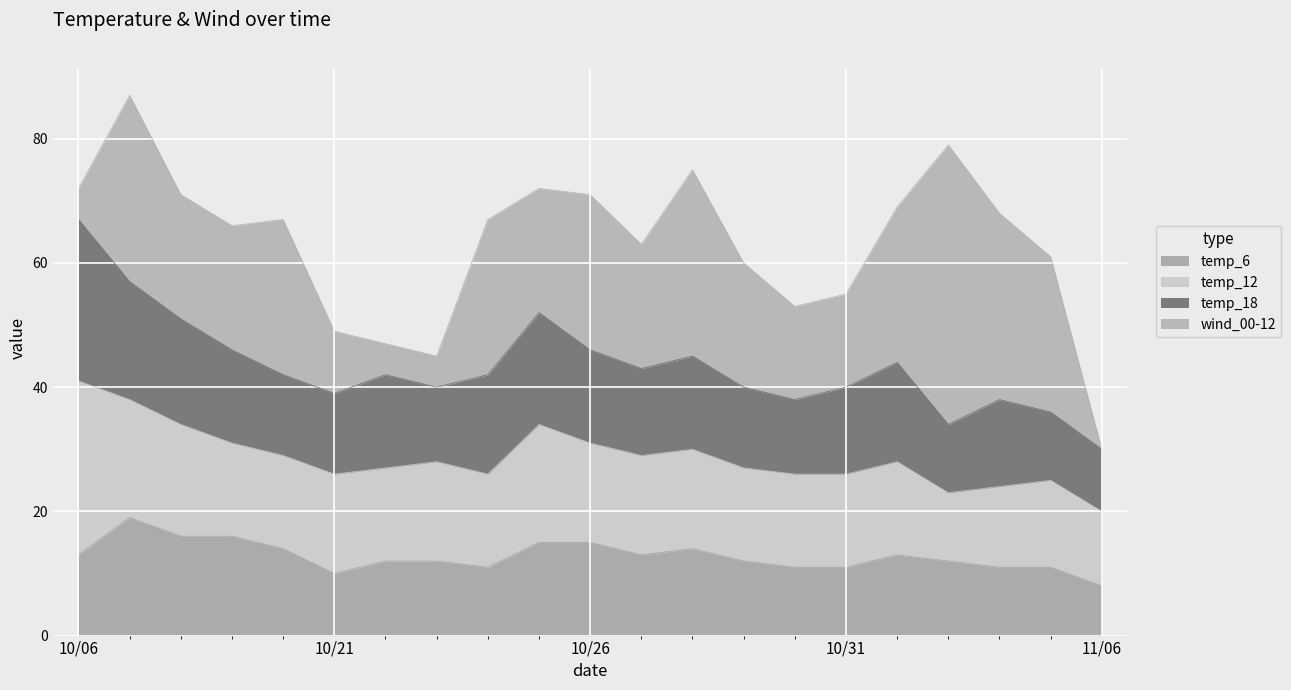

What is the greatest value displayed?

45